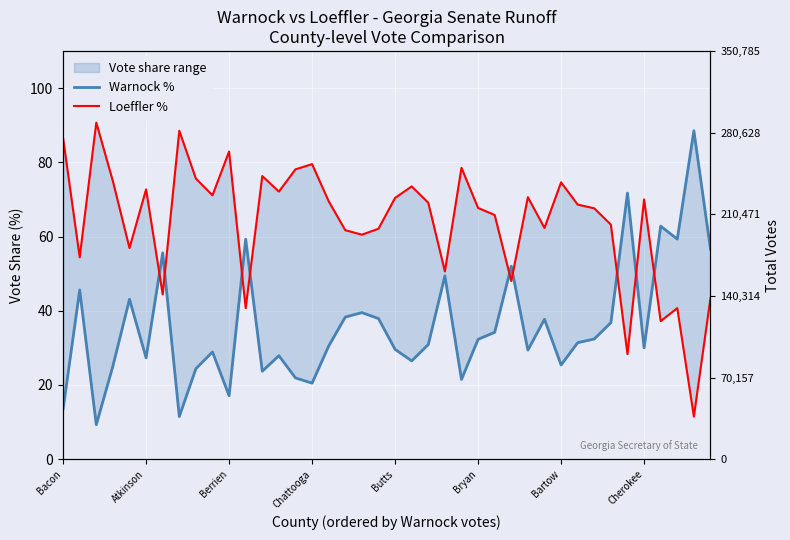

Between Bryan and 9, which series saw the biggest shift?

Loeffler %